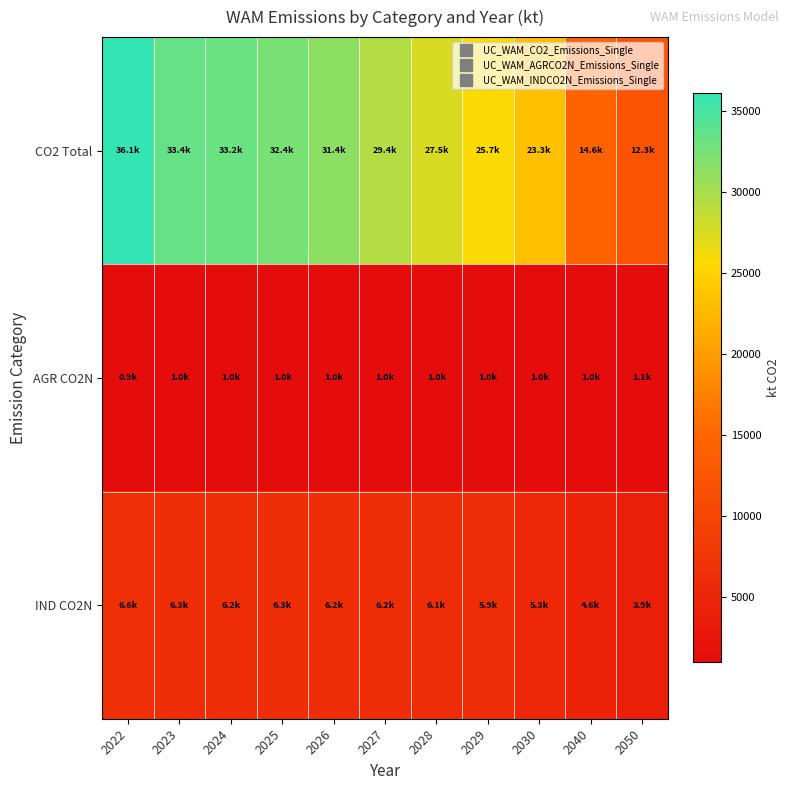

Which series has the largest total across all categories?

CO2 Total